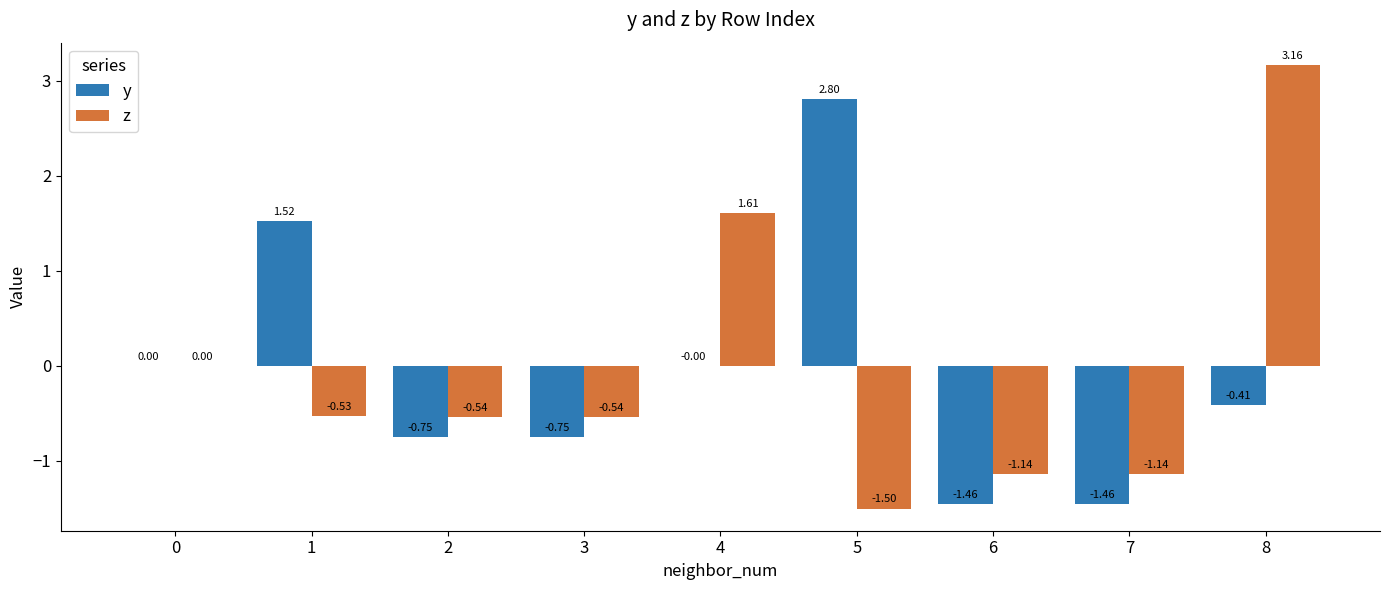

At which category is the sum across all series the highest?

8